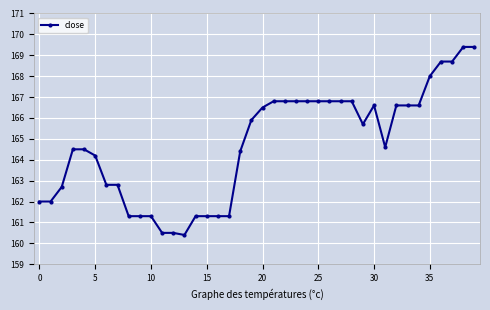

Is this an area chart (filled region under the line)?

No